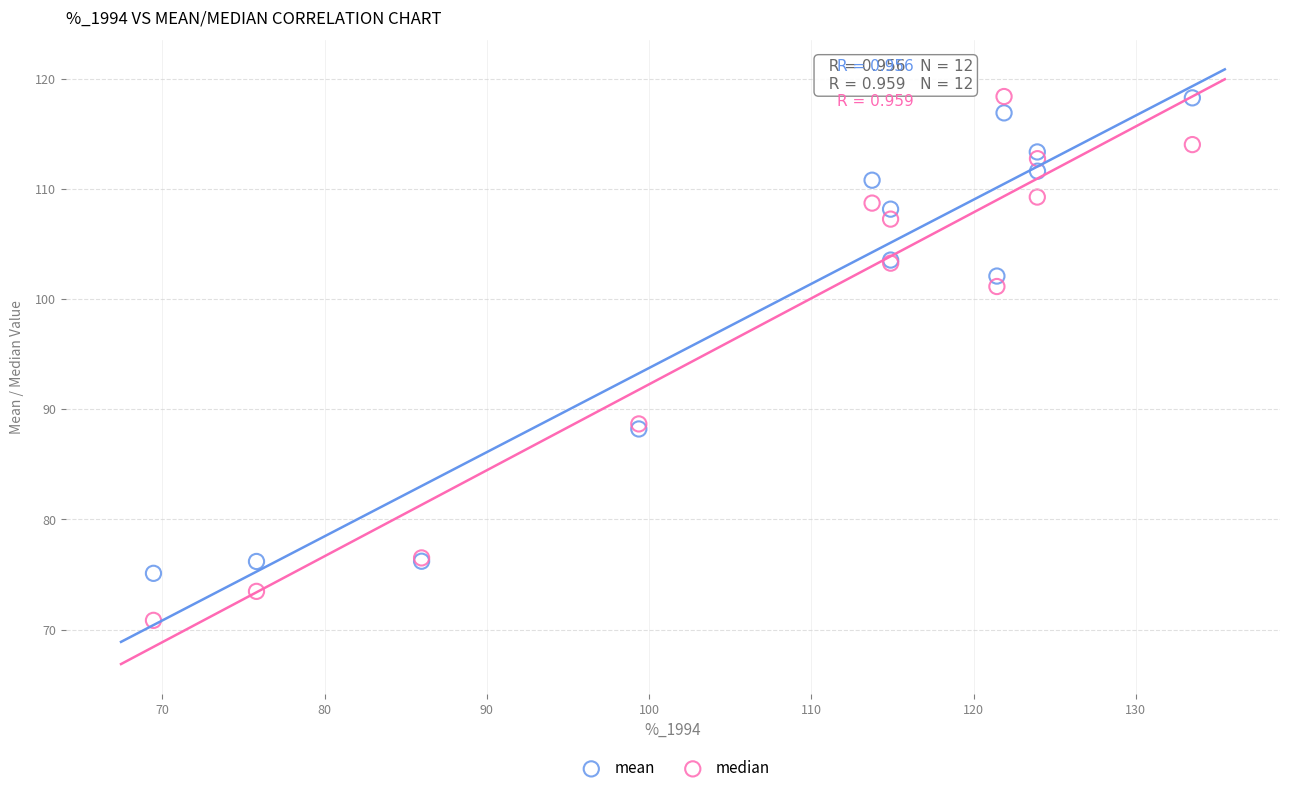

In the mean series, what Y value is closest to 96?

102.1